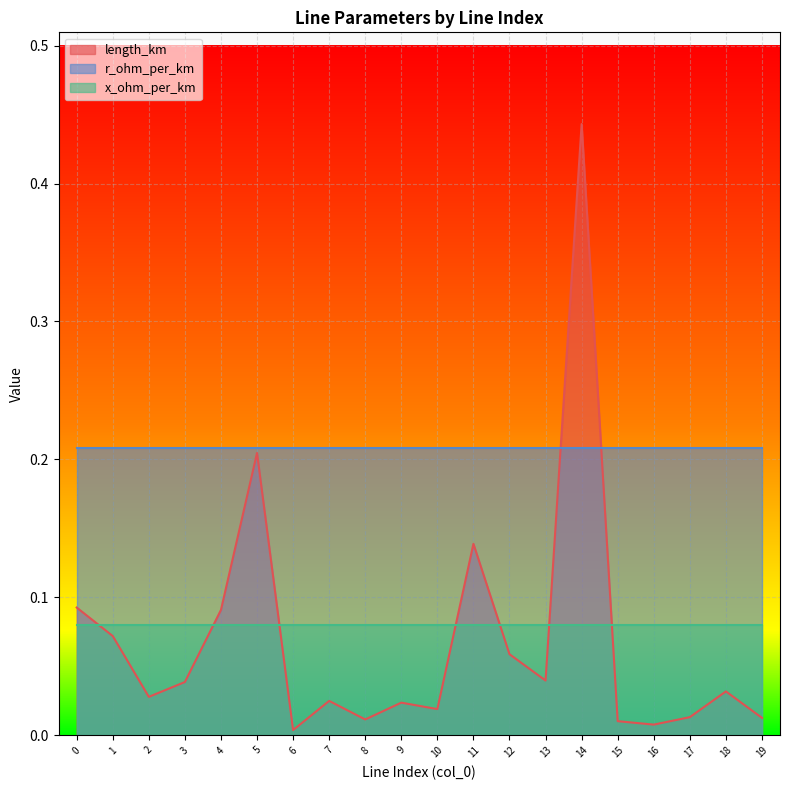

What is the maximum value for r_ohm_per_km?

0.2